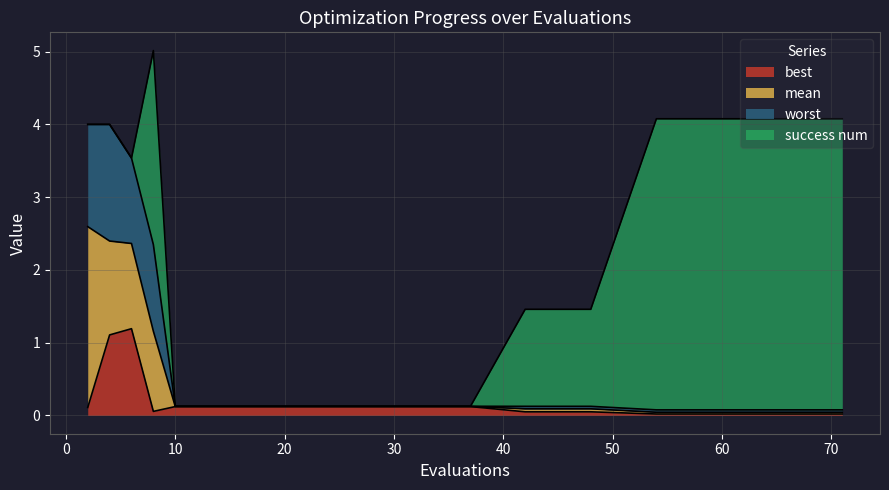

What is the highest value of the best series?

1.2